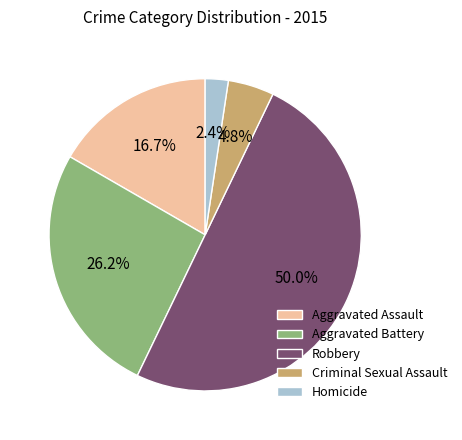

Is it true that Robbery is 40% of the pie?

False